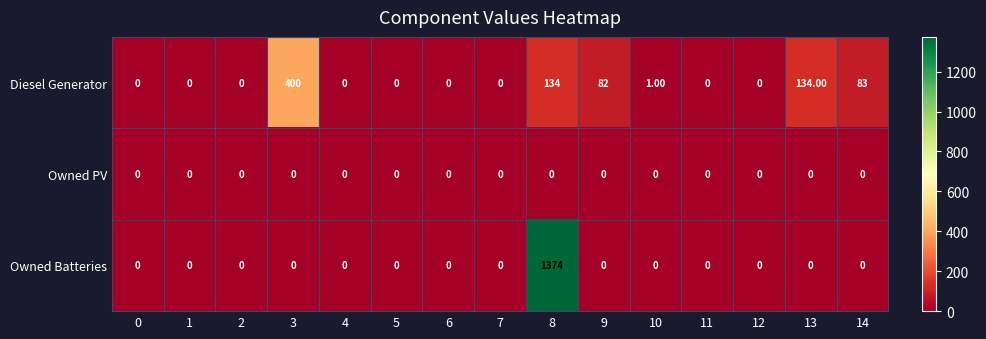

Which series has the widest spread of values?

Owned Batteries